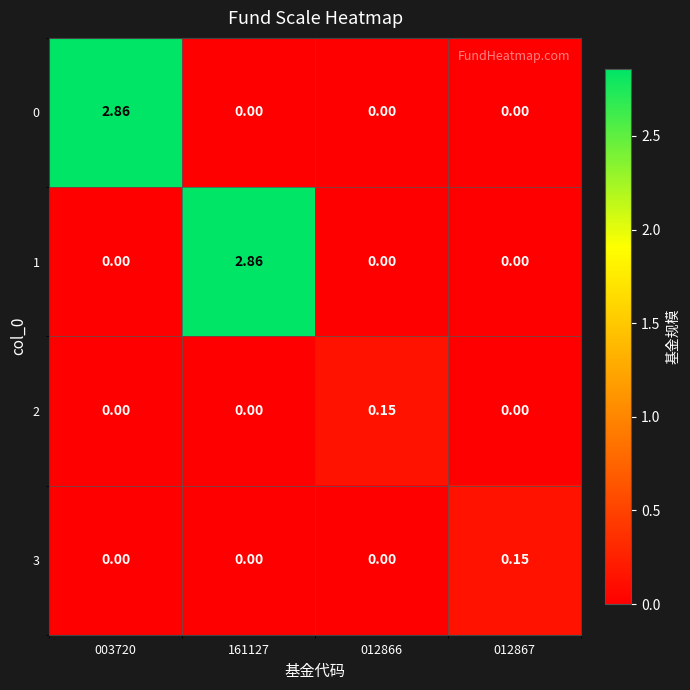

Is the value of 2 at 012866 greater than the value of 3 at 012866?

Yes